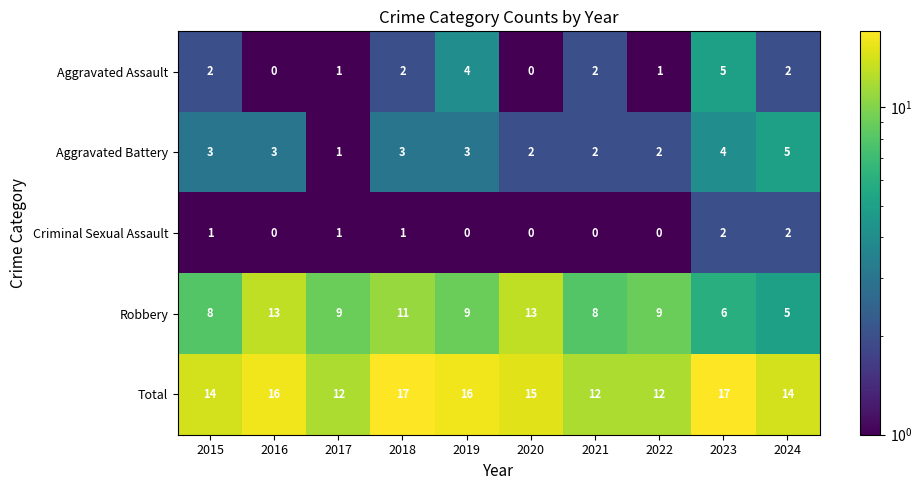

What is the difference between the maximum and minimum values in the Robbery series?

8